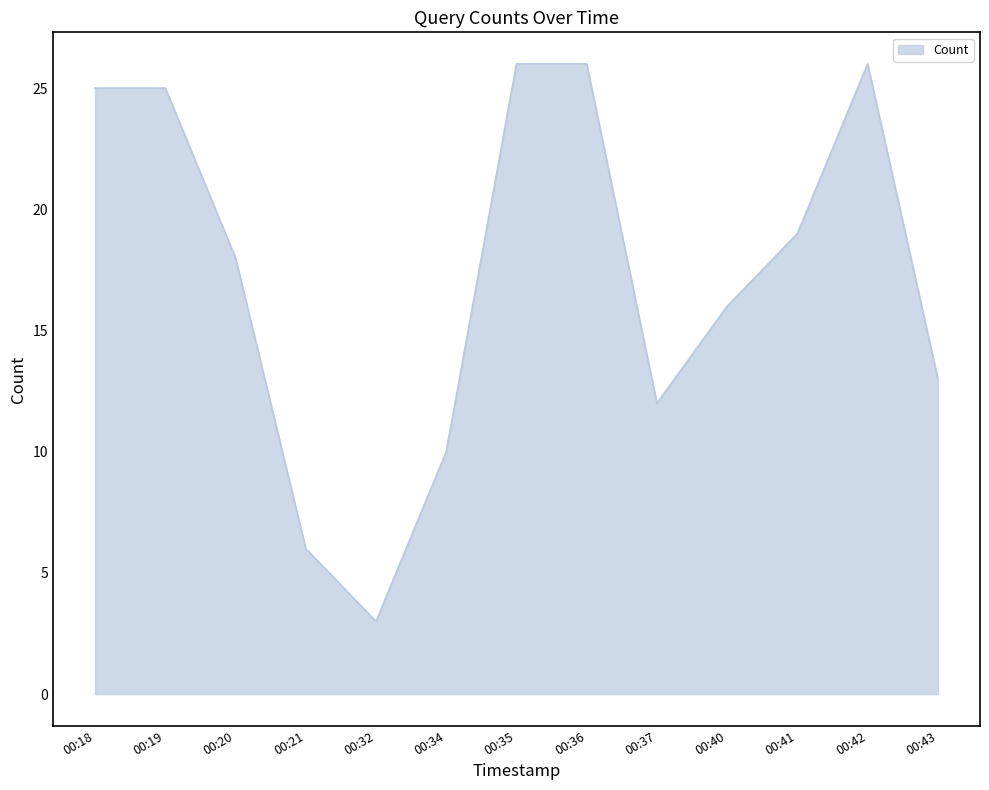

What is the difference between the maximum and minimum values?

23